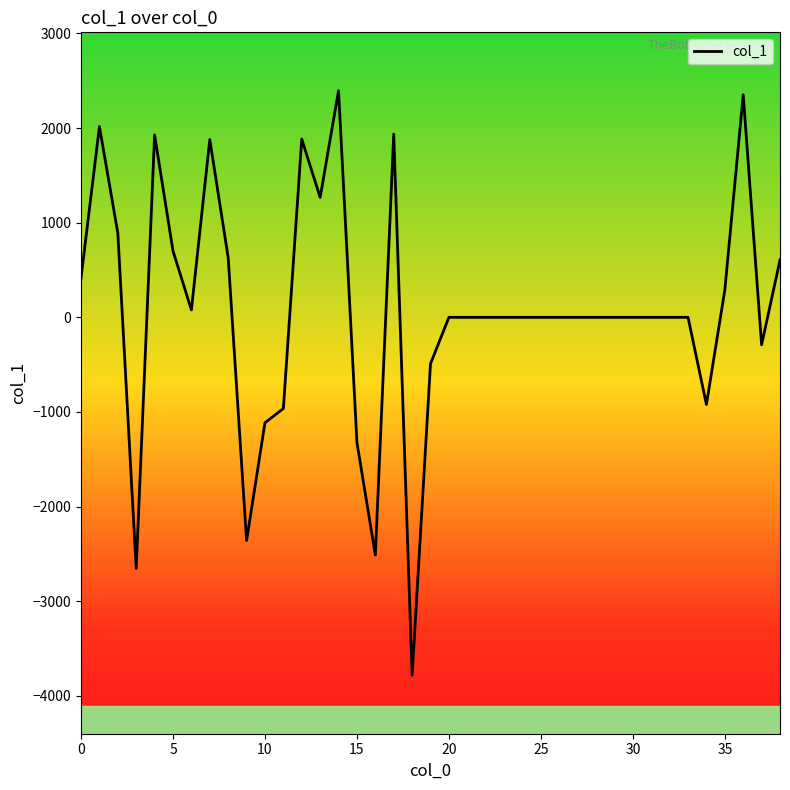

What is the greatest value displayed?

2393.4